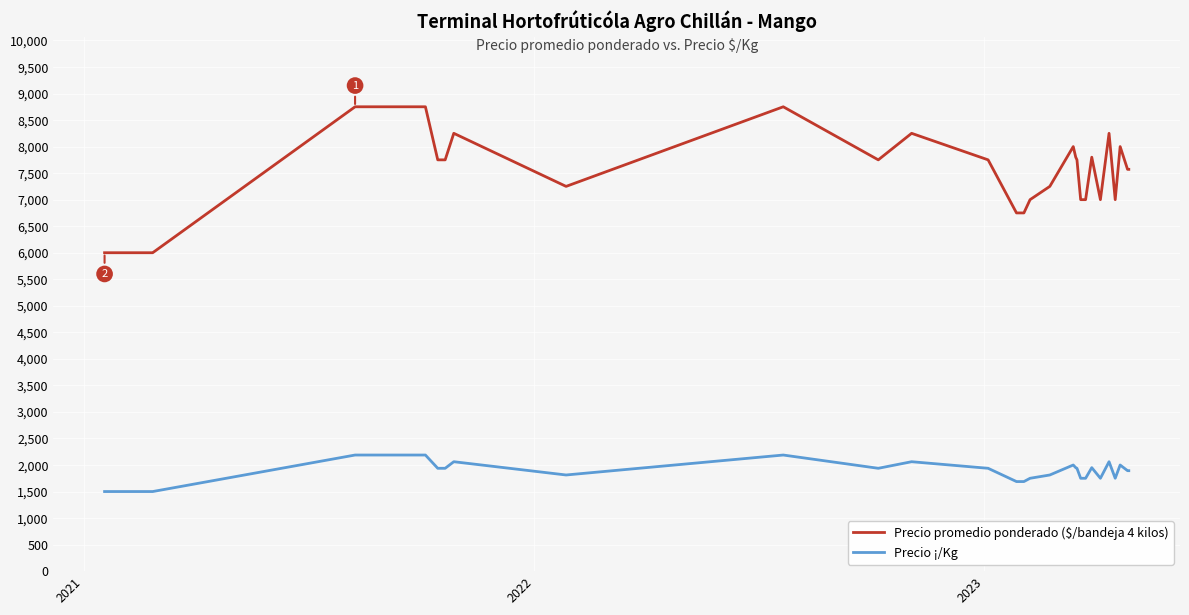

List the series in order of their overall mean, lowest first.

Precio ¡/Kg, Precio promedio ponderado ($/bandeja 4 kilos)